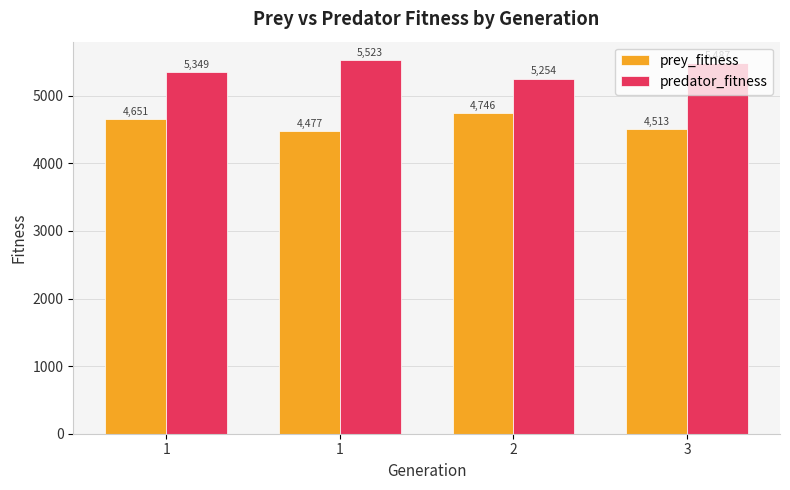

Rank the series by their average value, from highest to lowest.

predator_fitness, prey_fitness